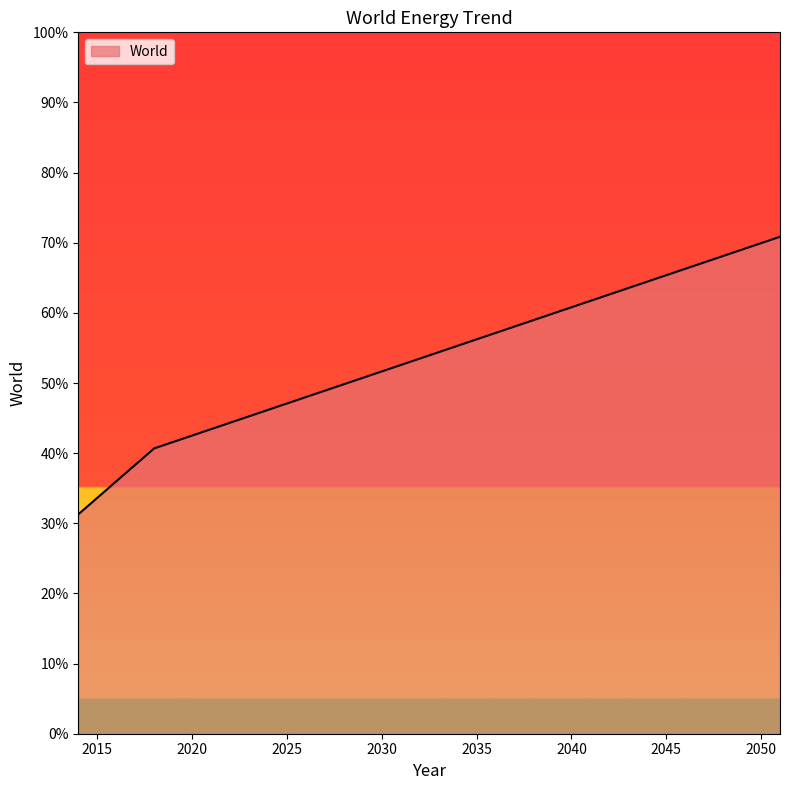

How many values exceed 54?

19